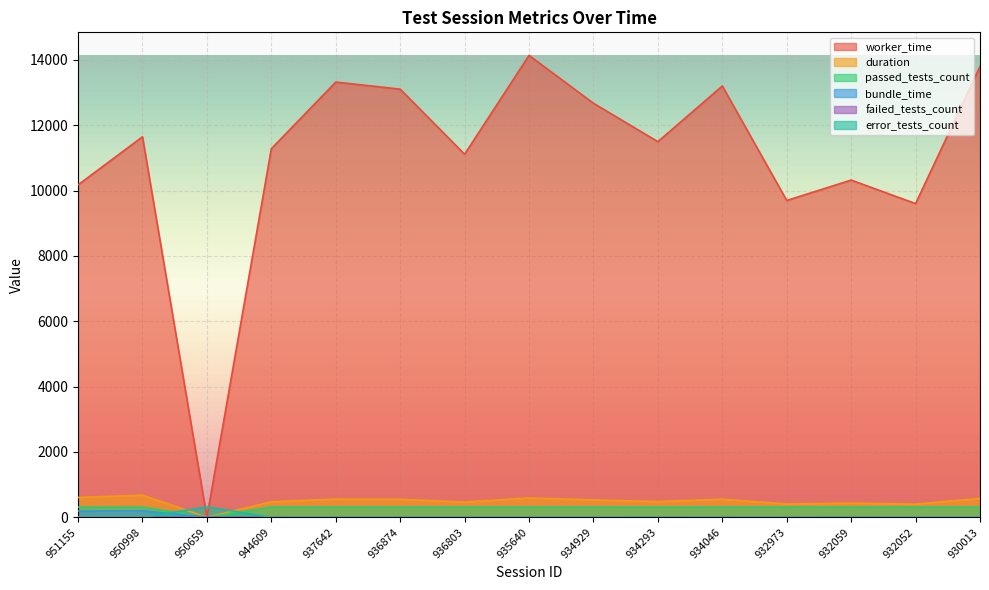

What value does the worker_time series have at 930013?

13800